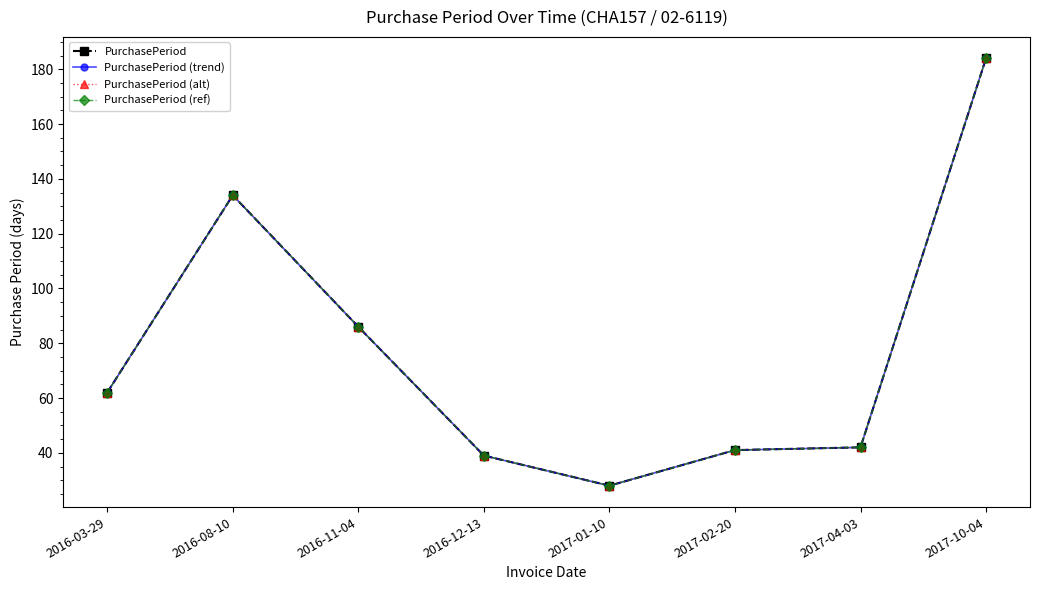

Does the chart have visible grid lines?

No